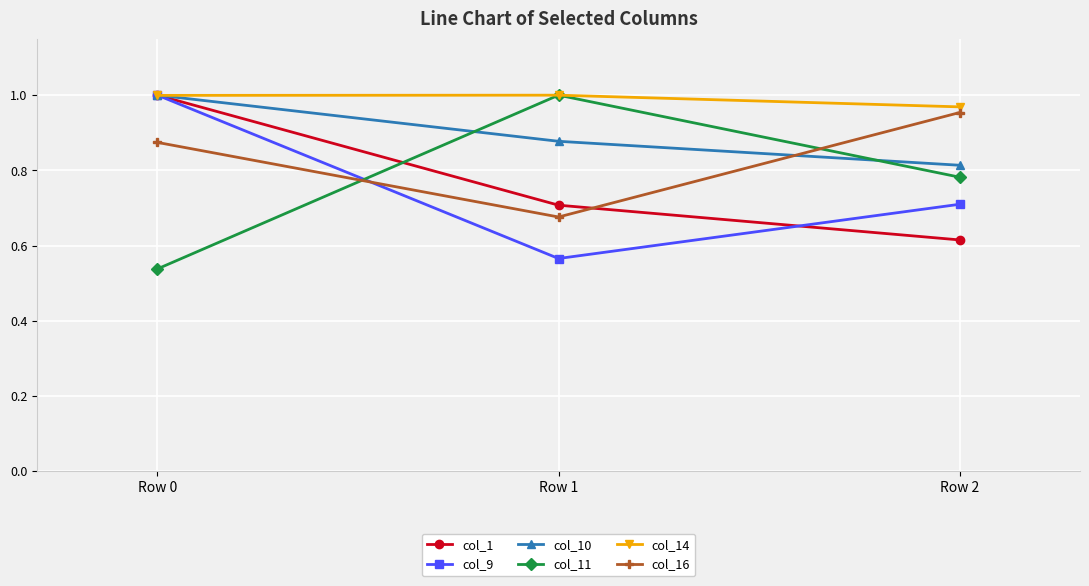

Is it true that col_14 equals 1.0 at Row 2?

True